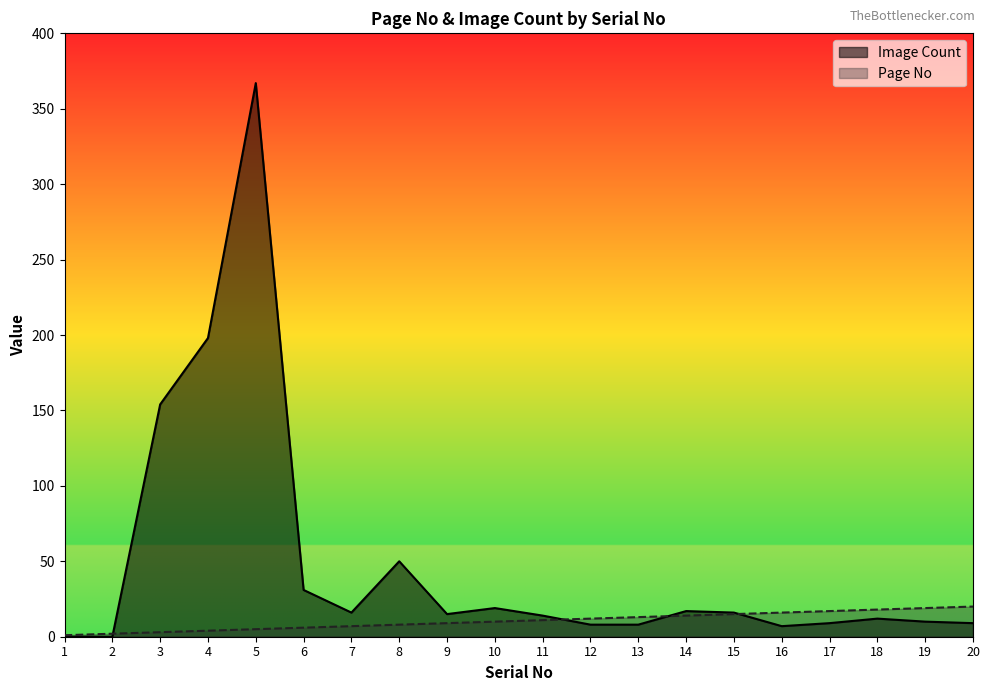

Reading left to right, list all the values displayed in this chart.

Page No: 1	2	3	4	5	6	7	8	9	10	11	12	13	14	15	16	17	18	19	20
Image Count: 0	0	154	198	367	31	16	50	15	19	14	8	8	17	16	7	9	12	10	9